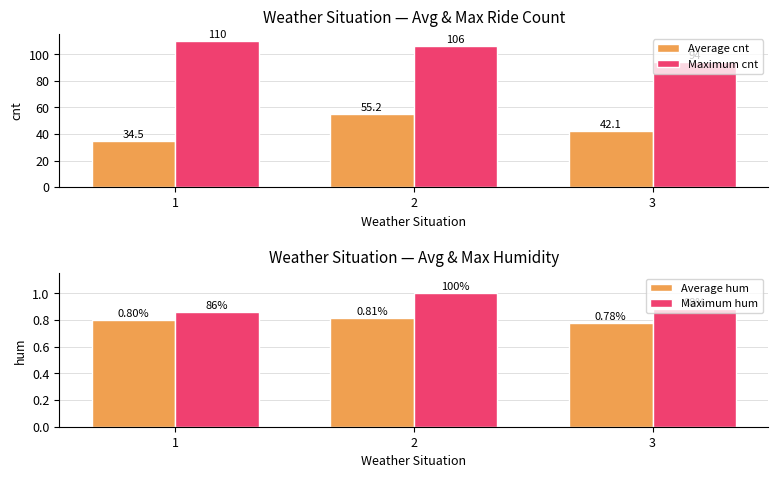

What is the value of the Maximum hum bar at the 2nd from the left?

1.0